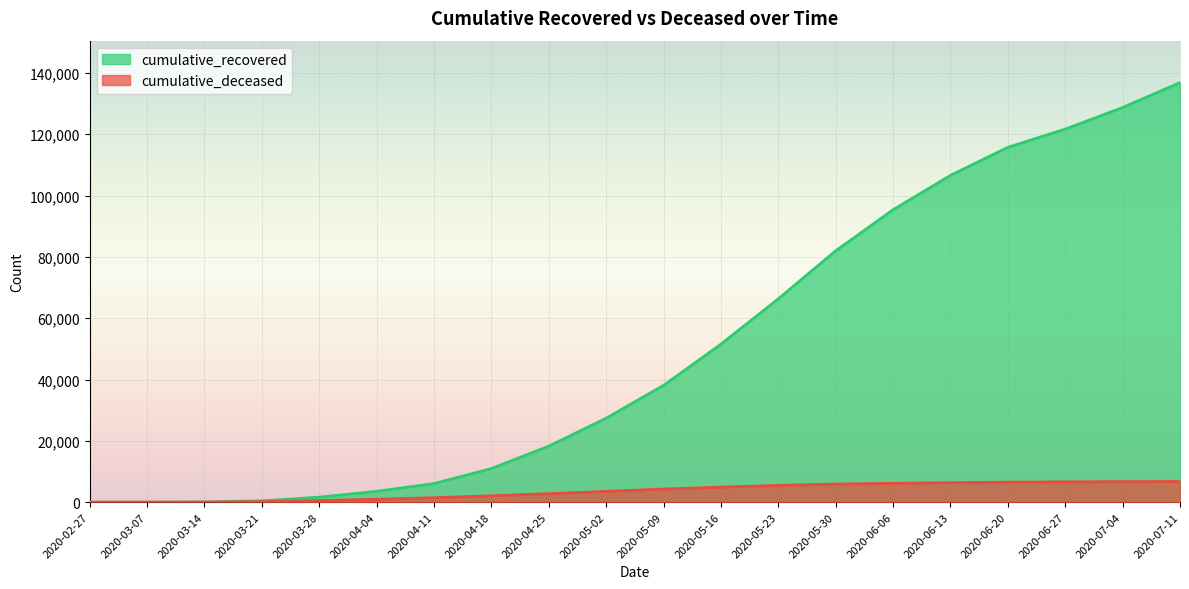

What is the label of the 5th point from the left?

2020-03-28